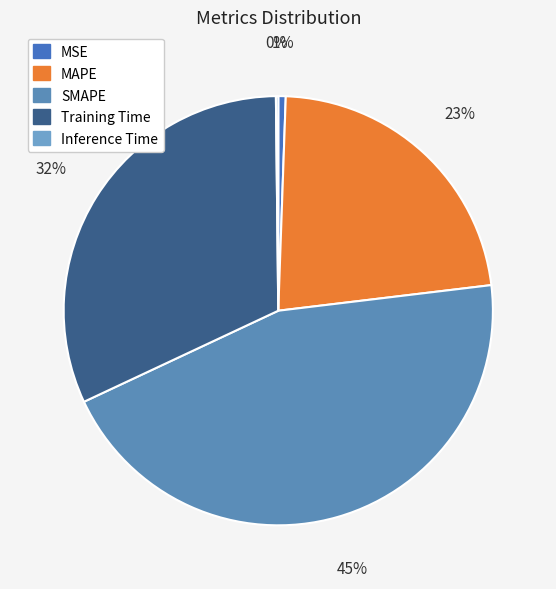

What is the change in value from MAPE to Inference Time?

-1.0